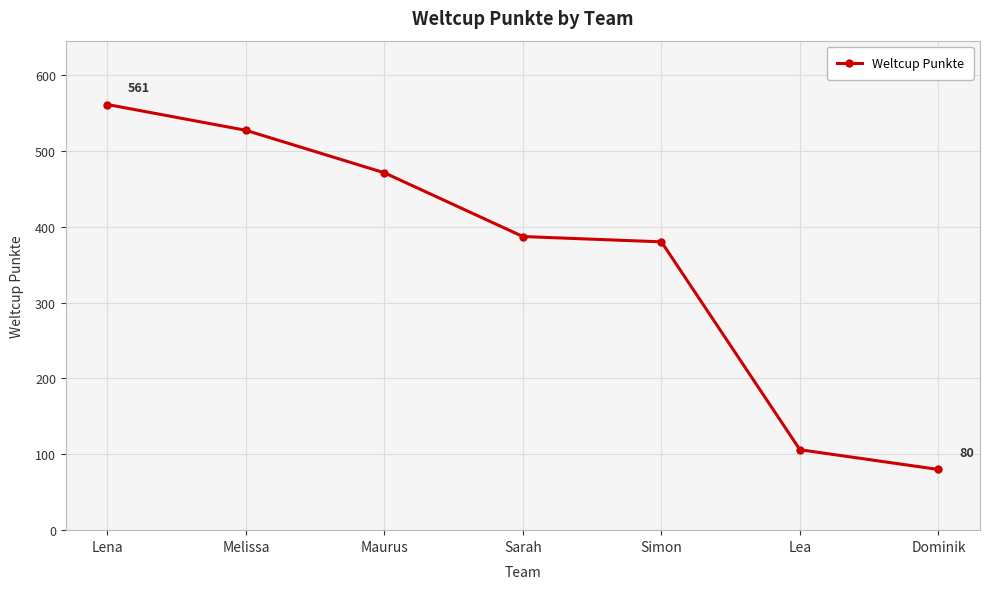

What is the smallest value displayed?

80